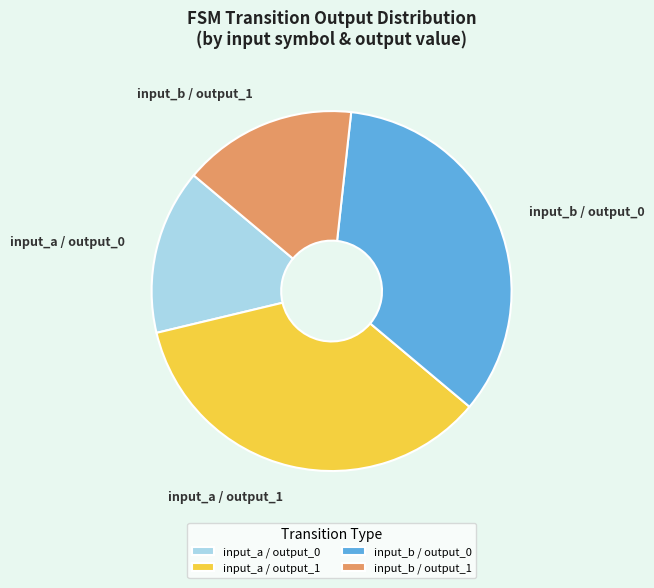

Rank the categories by value from lowest to highest.

input_a / output_0, input_b / output_1, input_b / output_0, input_a / output_1